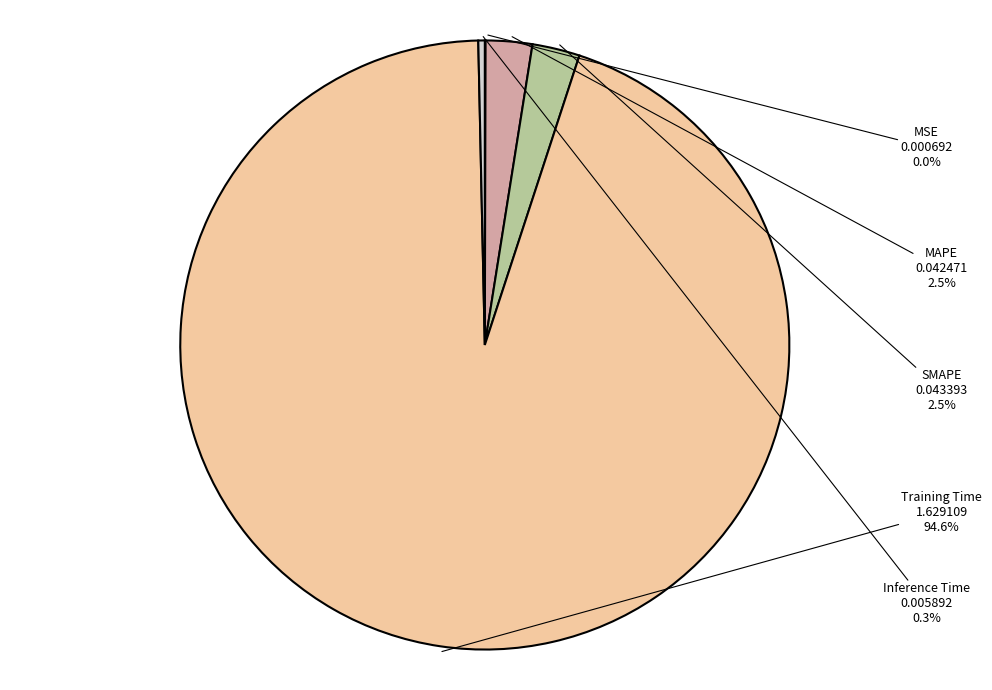

Do SMAPE and Training Time together represent more than half of the pie?

Yes